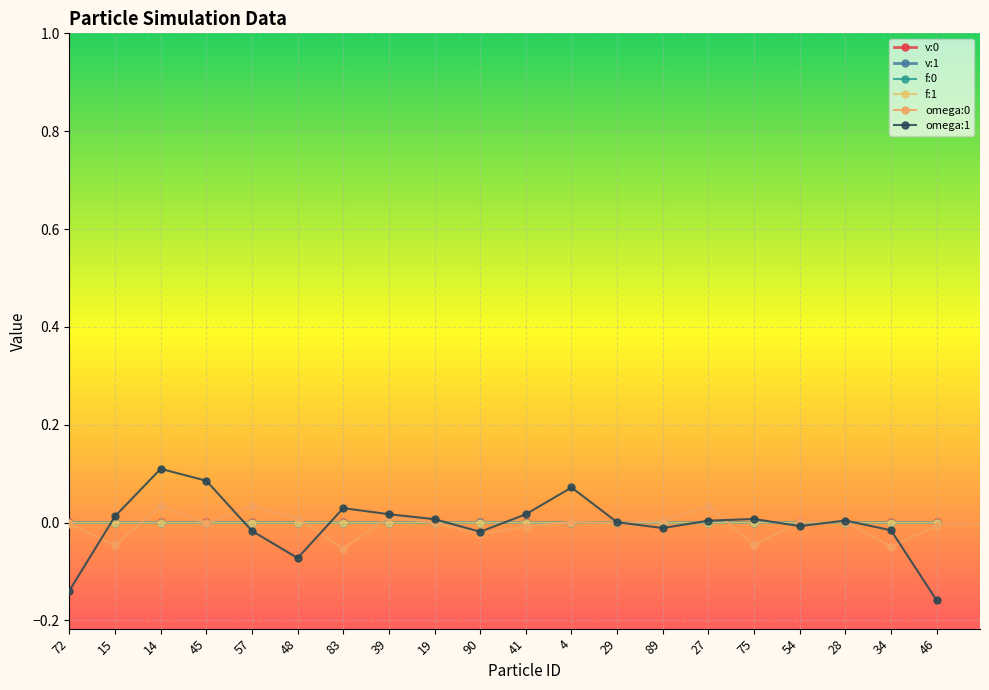

At which category does v:0 reach its first local valley?

45